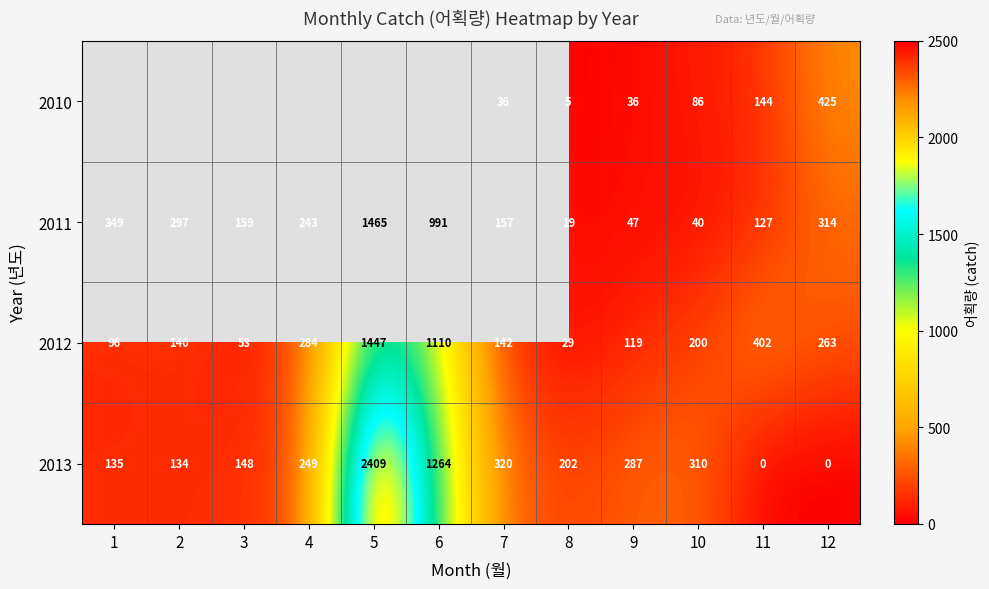

Is the value of 2012 at 3 greater than the value of 2010 at 7?

Yes